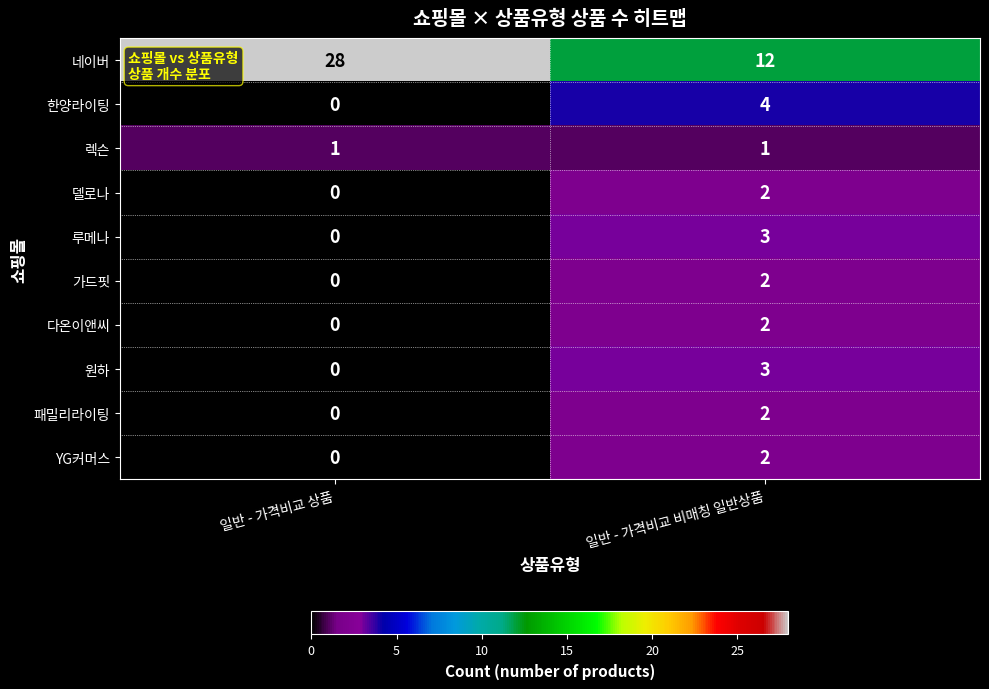

True or false: 패밀리라이팅 has a value of 1 at 일반 - 가격비교 상품.

False